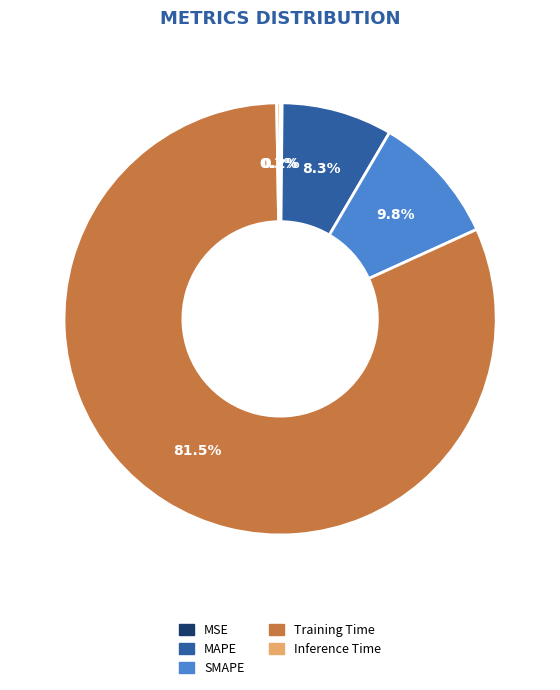

True or false: Training Time accounts for 75% of the total.

False